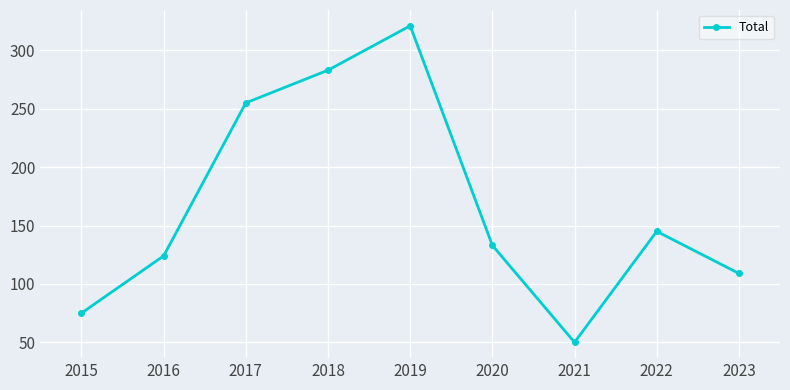

What is the sum of all values?

1495